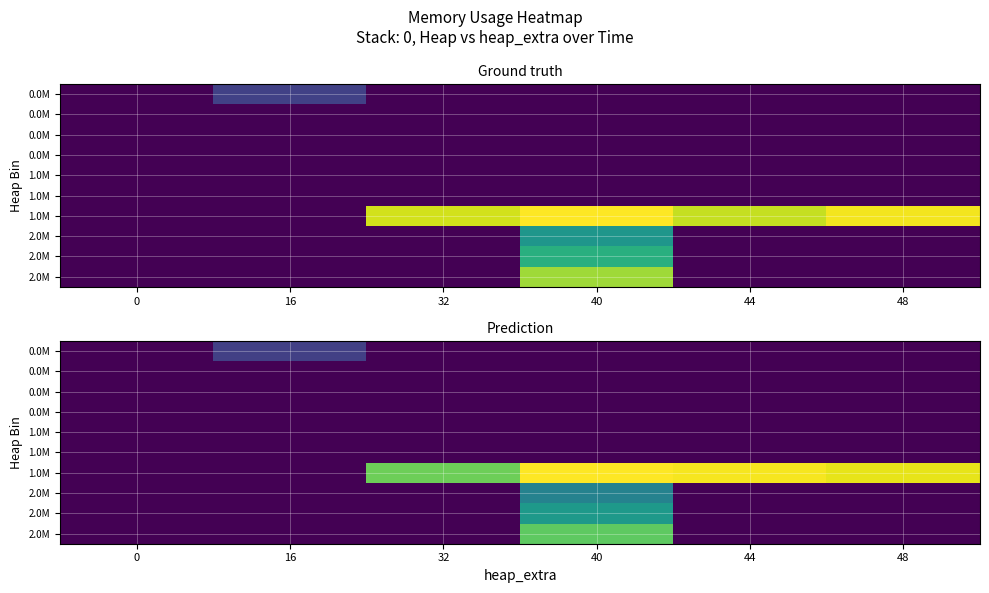

What is the spread (max minus min) of values at 40?

1734.8